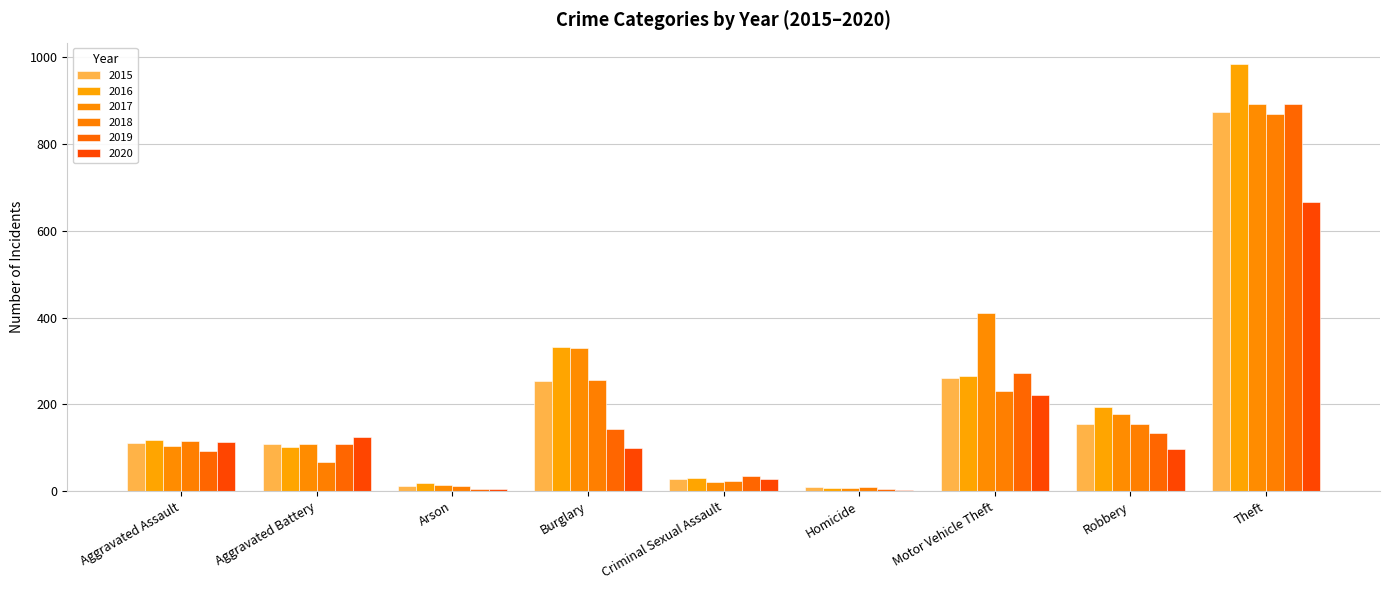

List the labels in order of 2016 value, largest first.

Theft, Burglary, Motor Vehicle Theft, Robbery, Aggravated Assault, Aggravated Battery, Criminal Sexual Assault, Arson, Homicide